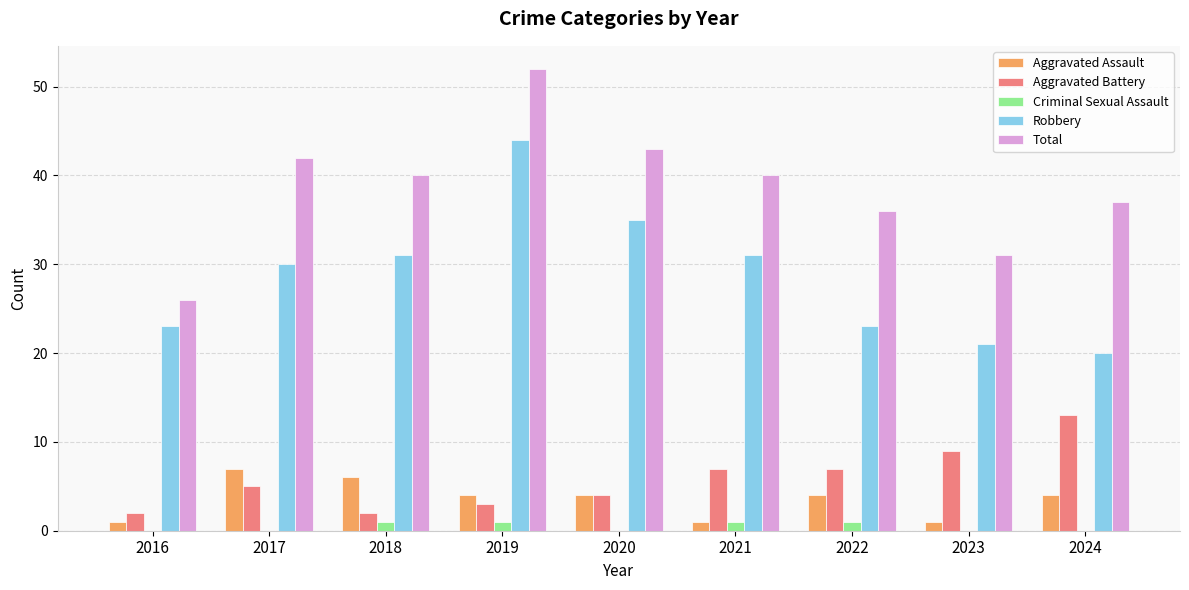

What is the sum of all Criminal Sexual Assault values?

4